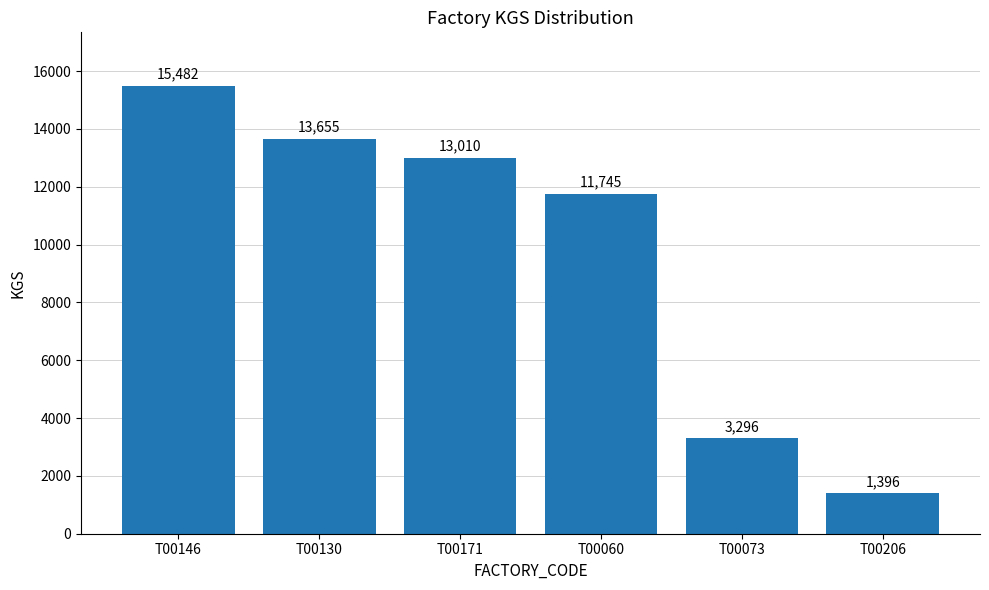

At which category does the chart reach its minimum across all series?

T00206